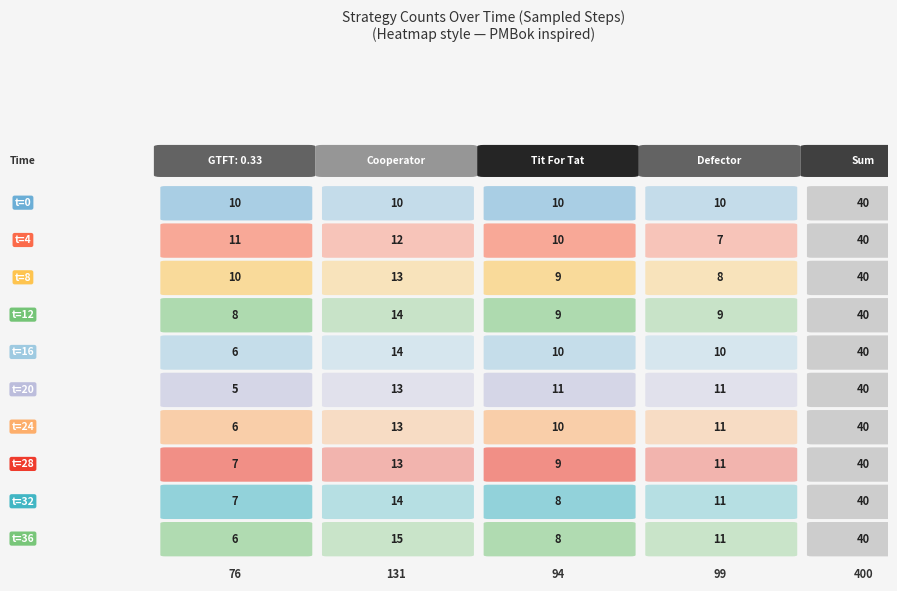

Which series has the largest range (max minus min)?

GTFT: 0.33